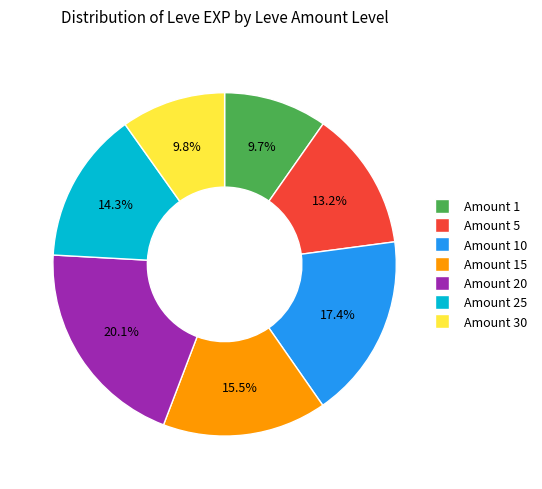

Is there any slice that represents more than half of the pie?

No